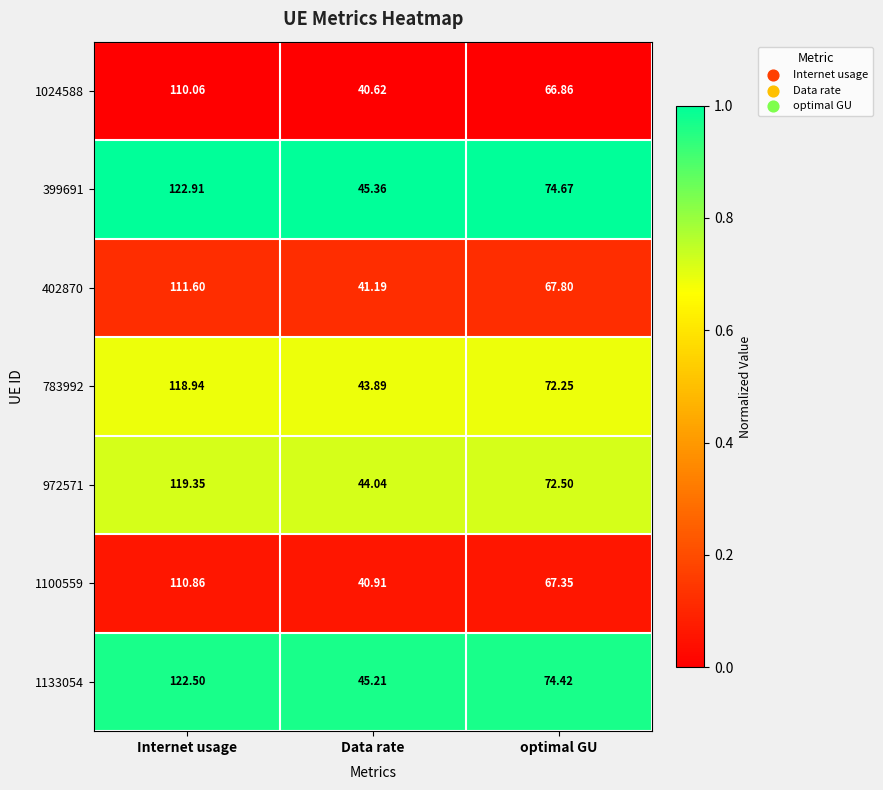

Is the value of 402870 at Data rate greater than the value of 1133054 at Internet usage?

No